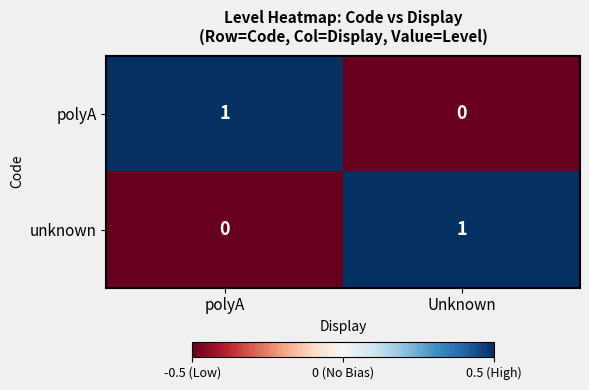

Reading right to left, what are all the values shown in this chart?

polyA: 0	1
unknown: 1	0